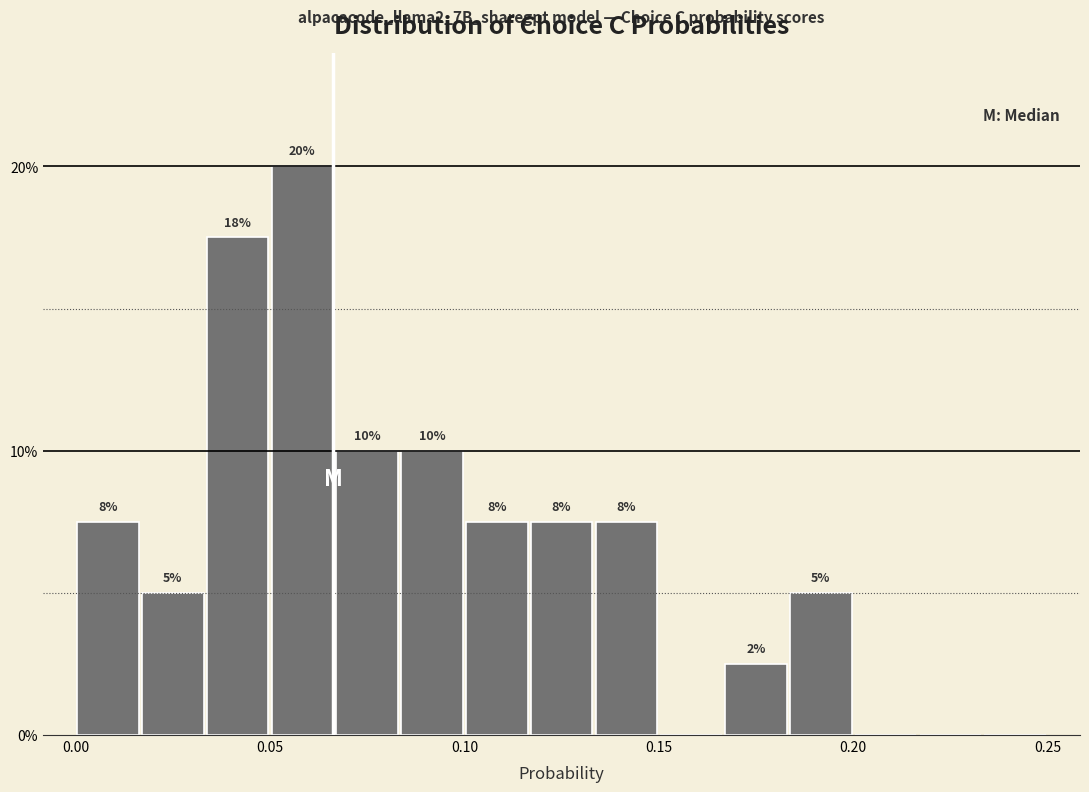

Around what value on the x-axis is the tallest bar? Give the approximate position of its centre, as read against the axis.

0.060